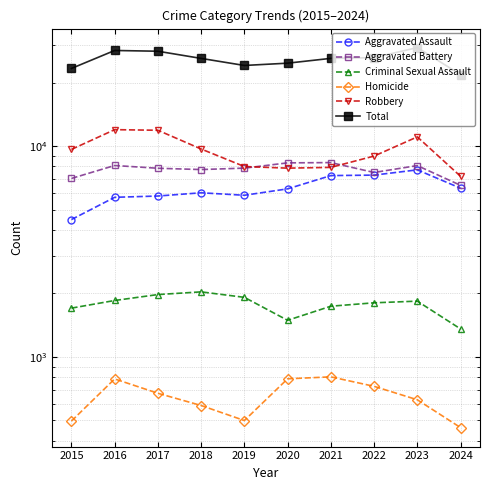

True or false: Homicide and Aggravated Battery cross at least once.

False